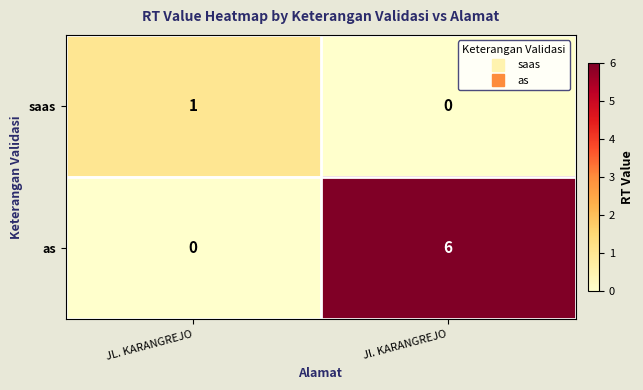

What is the average value of the as series?

3